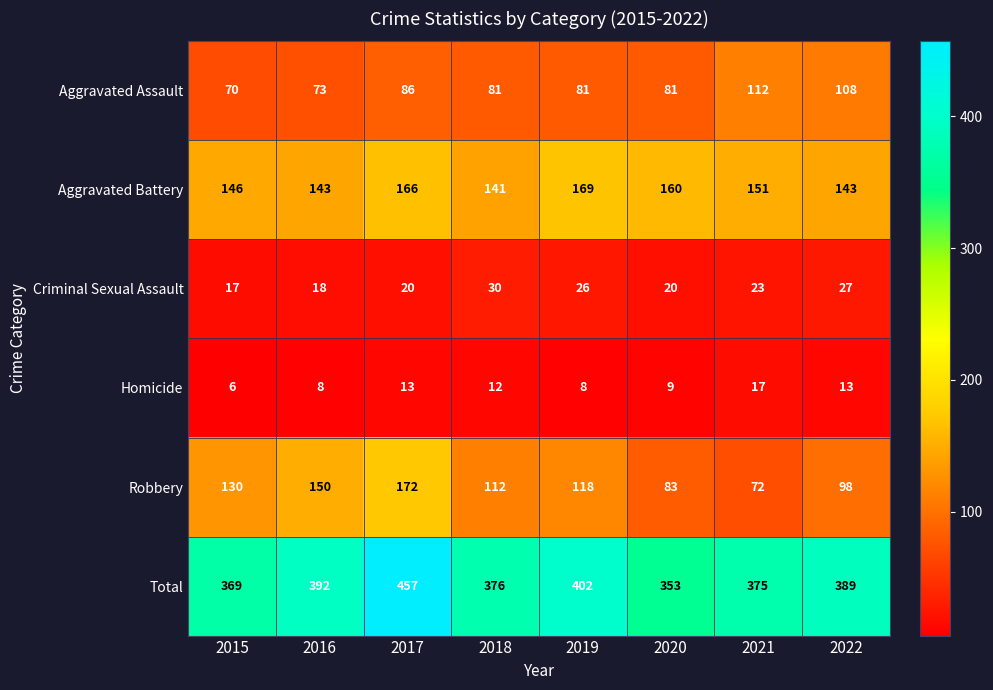

What is the maximum value shown in the chart?

457